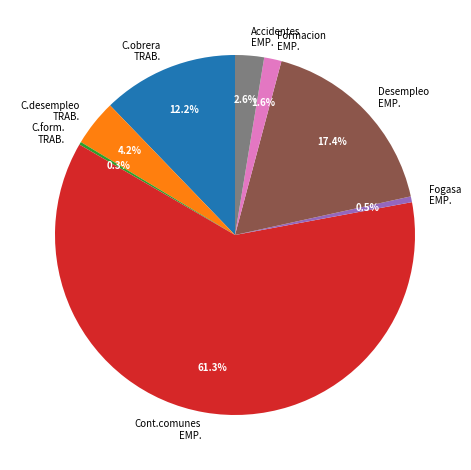

Which has a higher value, C.desempleo TRAB. or Formacion EMP.?

C.desempleo TRAB.